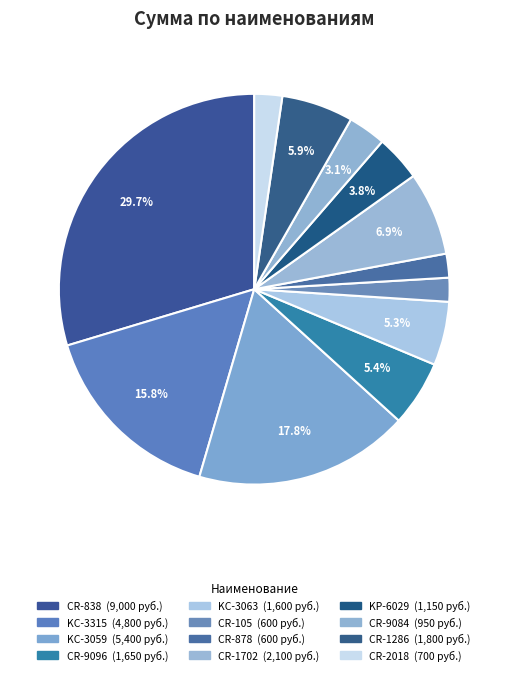

What is the change in value from CR-838 to CR-105?

-8400